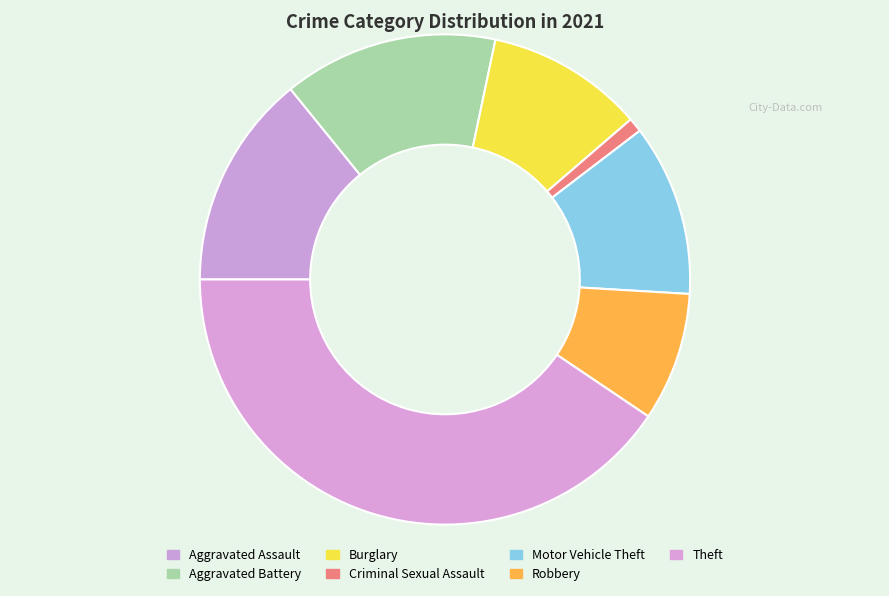

Between Burglary and Aggravated Battery, which is larger?

Aggravated Battery